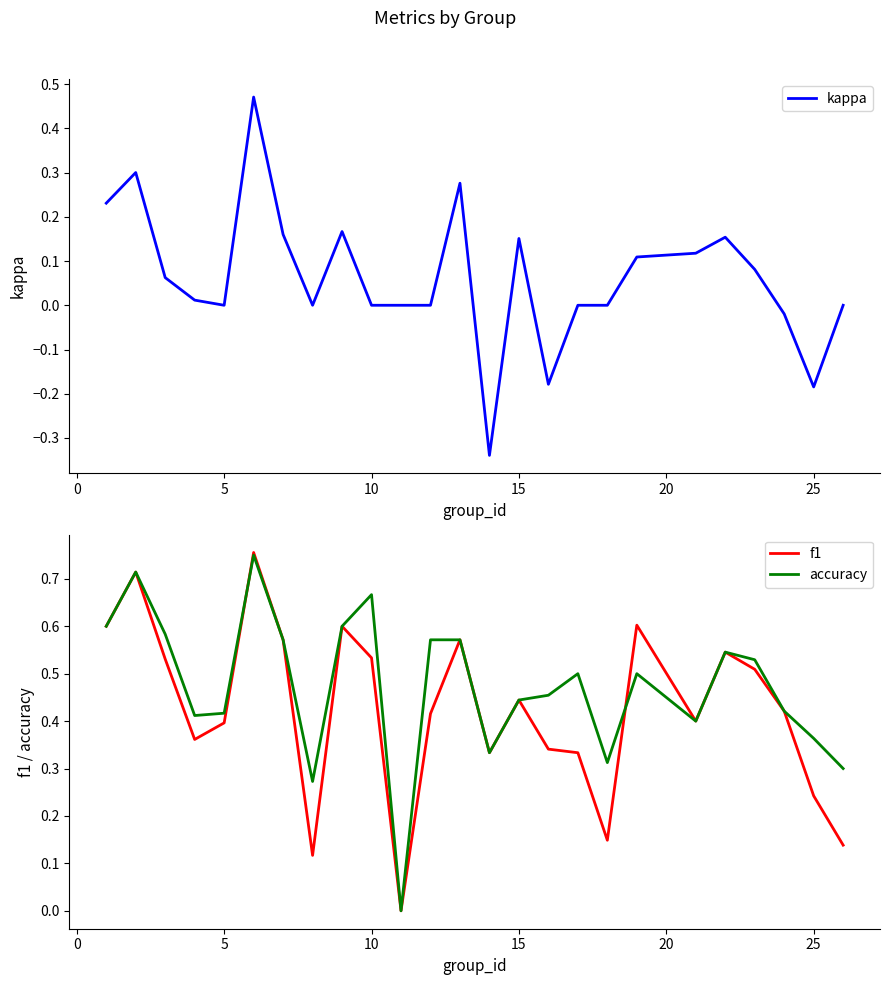

Reading right to left, list all the values displayed in this chart.

kappa: 0.0	-0.2	-0.0	0.1	0.2	0.1	0.1	0.0	0.0	-0.2	0.2	-0.3	0.3	0.0	0.0	0.0	0.2	0.0	0.2	0.5	0.0	0.0	0.1	0.3	0.2
f1: 0.1	0.2	0.4	0.5	0.5	0.4	0.6	0.1	0.3	0.3	0.4	0.3	0.6	0.4	0.0	0.5	0.6	0.1	0.6	0.8	0.4	0.4	0.5	0.7	0.6
accuracy: 0.3	0.4	0.4	0.5	0.5	0.4	0.5	0.3	0.5	0.5	0.4	0.3	0.6	0.6	0.0	0.7	0.6	0.3	0.6	0.8	0.4	0.4	0.6	0.7	0.6